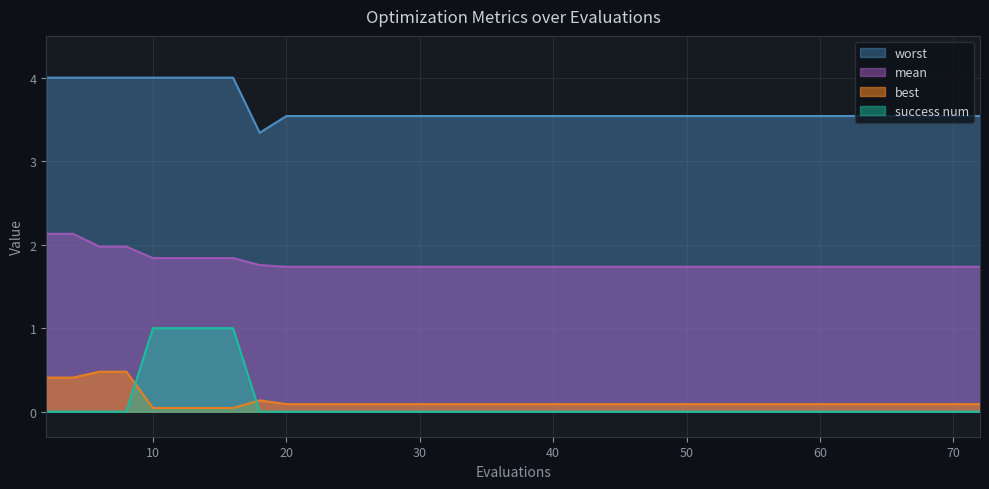

Which label corresponds to the smallest value in the chart?

2